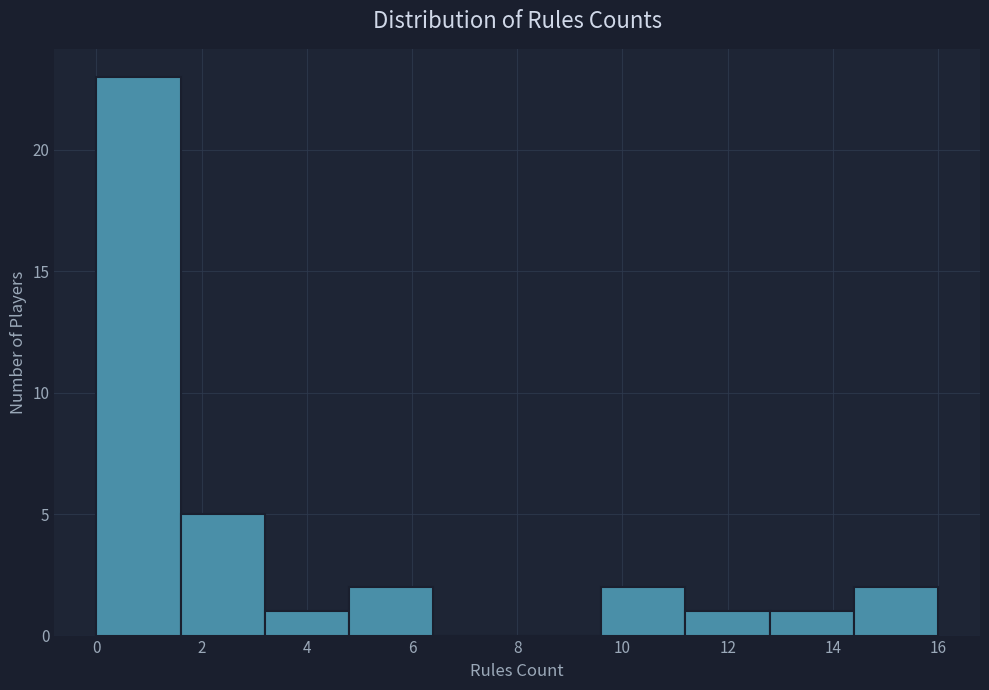

How tall is the bar that spans 12.8 to 14.4 on the x-axis? The values are not printed on the chart, so give them approximately, as read against the axis.

1